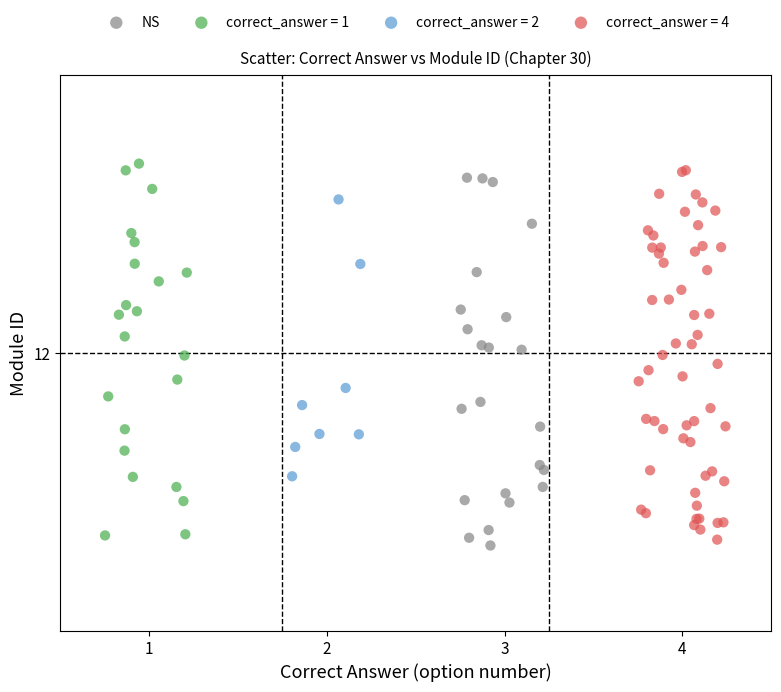

What are all the series names shown in the legend?

NS, correct_answer = 1, correct_answer = 2, correct_answer = 4